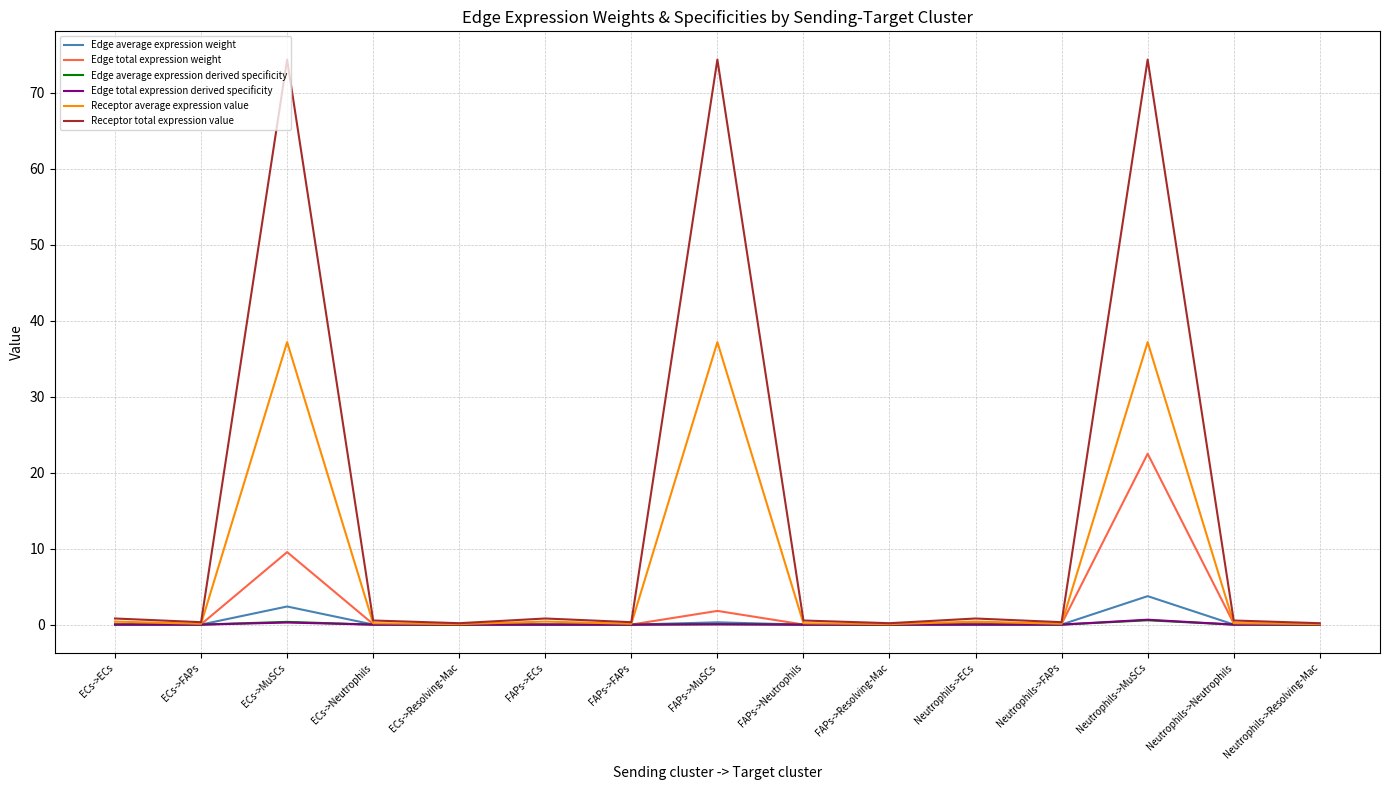

How many lines are shown in the chart?

6